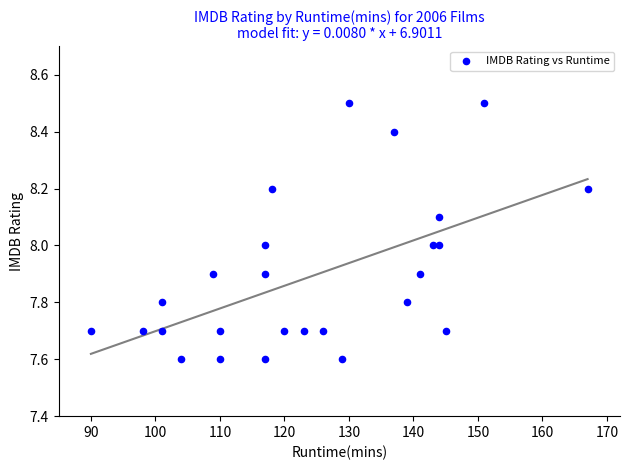

What is the range of Y values (max minus min)?

0.9